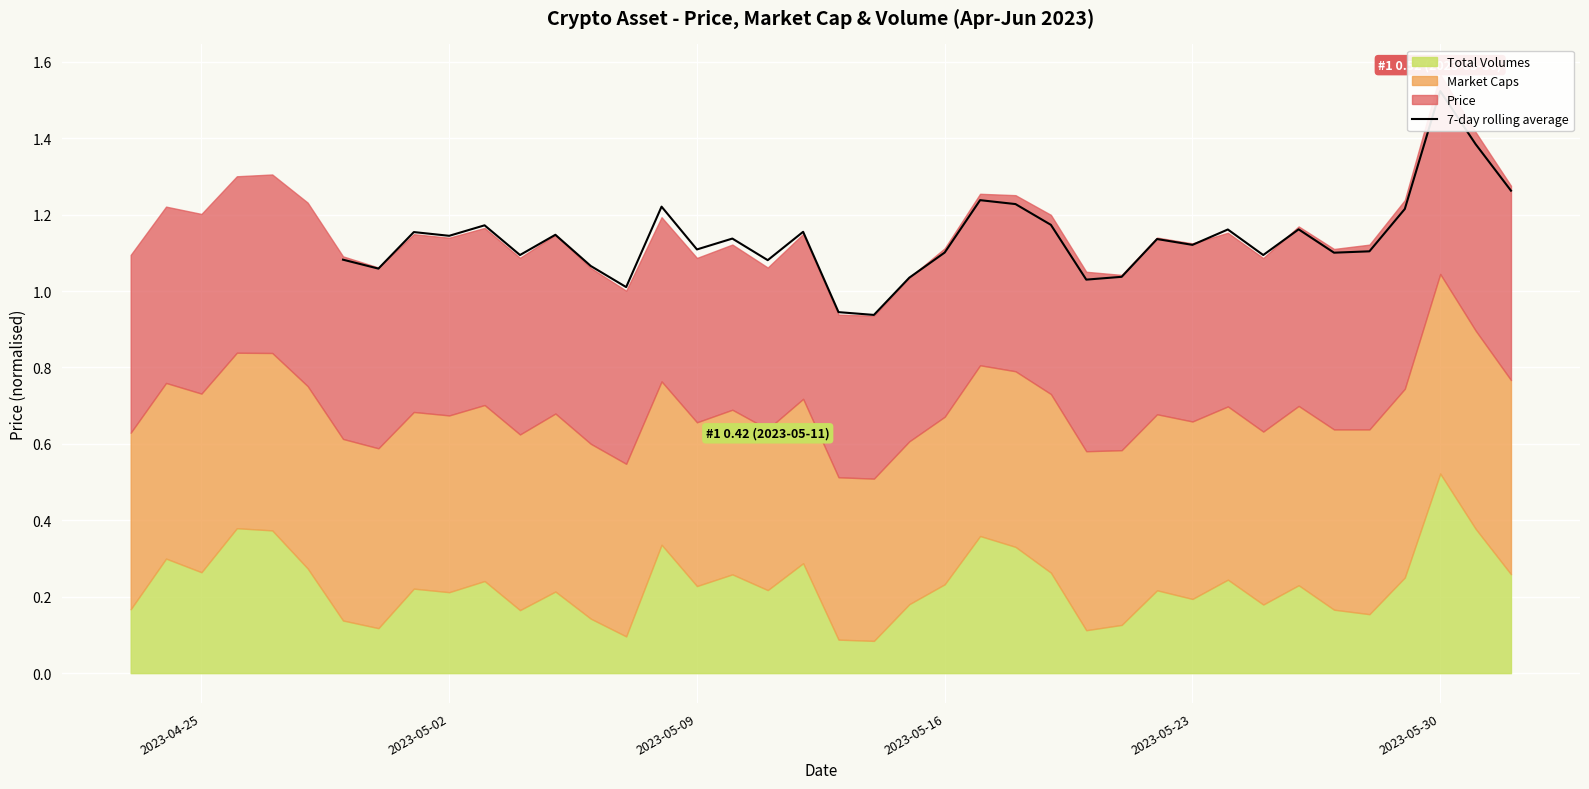

True or false: there are more than 2 points higher than both neighbors.

True